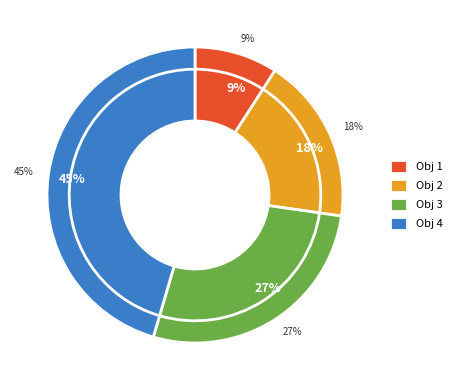

What is the ratio of the value at 3 to the value at 2?

1.5